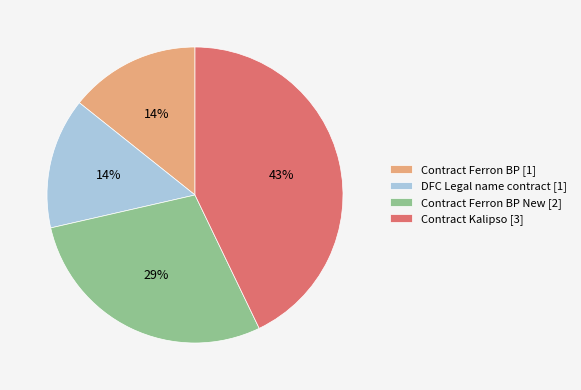

Is Contract Ferron BP New [2] the majority of the pie?

No